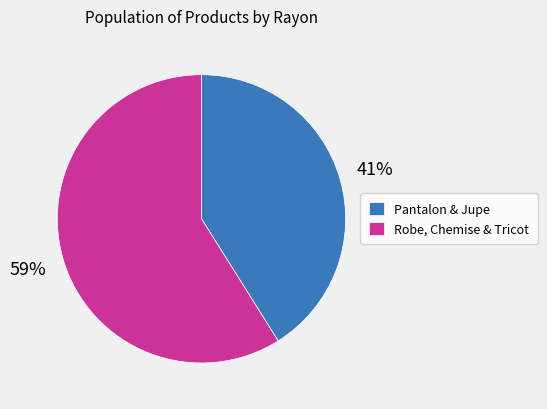

Is the sum of Pantalon & Jupe and Robe, Chemise & Tricot greater than half?

Yes